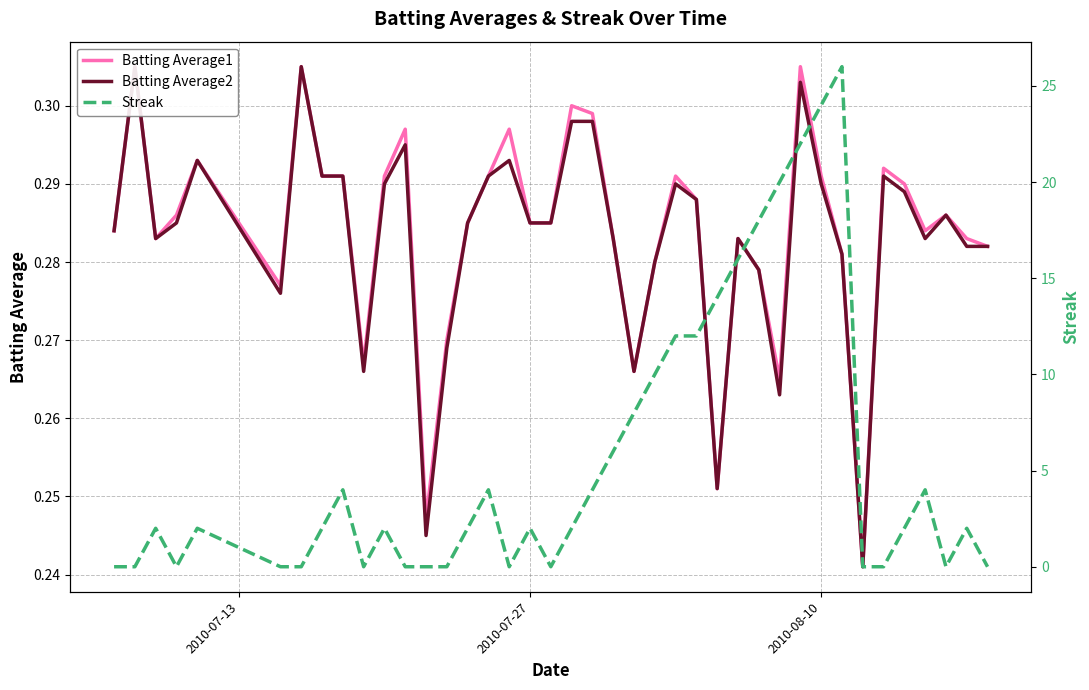

At how many categories does at least one series exceed 4?

12